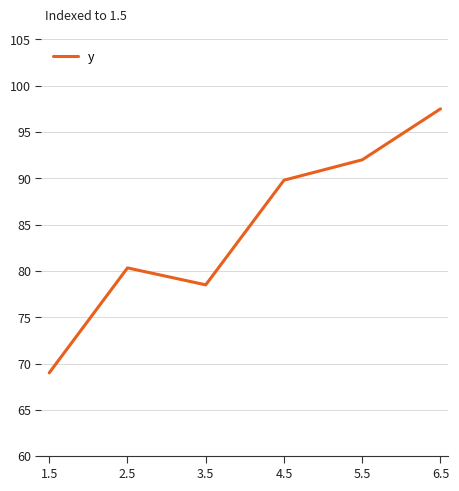

Is it true that the value at 2.5 is 105.5?

False